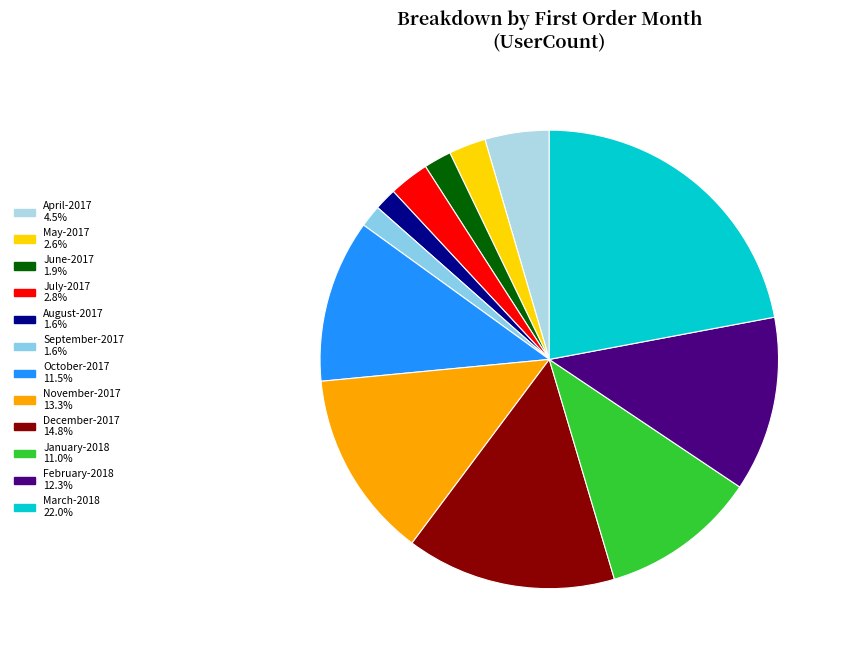

To the nearest percent, what is the combined percentage of August-2017 and February-2018?

14%